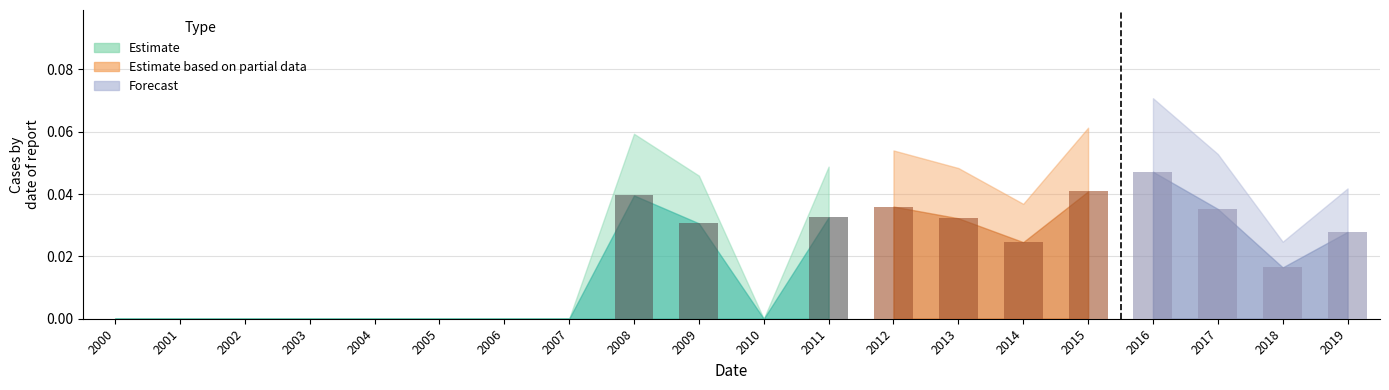

Between 2013 and 2017, which is larger?

2017